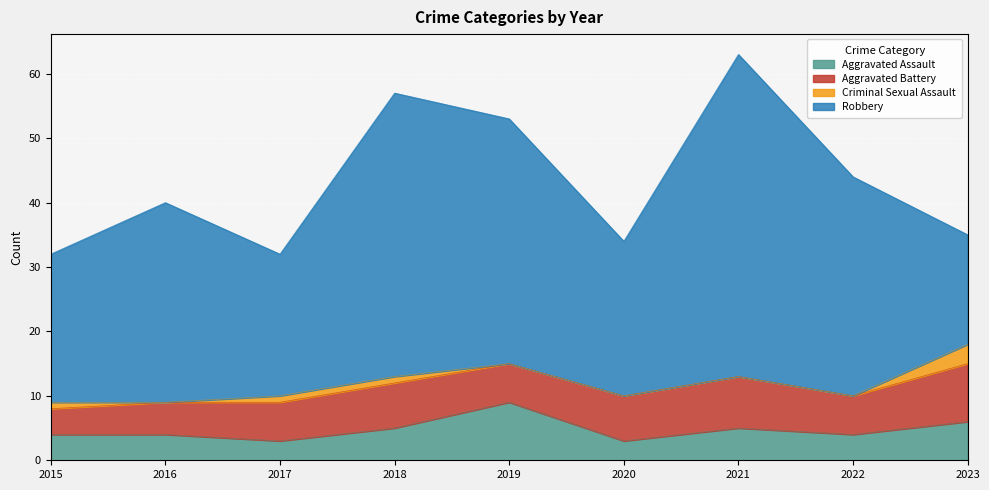

What is the difference between the Robbery values at 2020 and 2015?

1